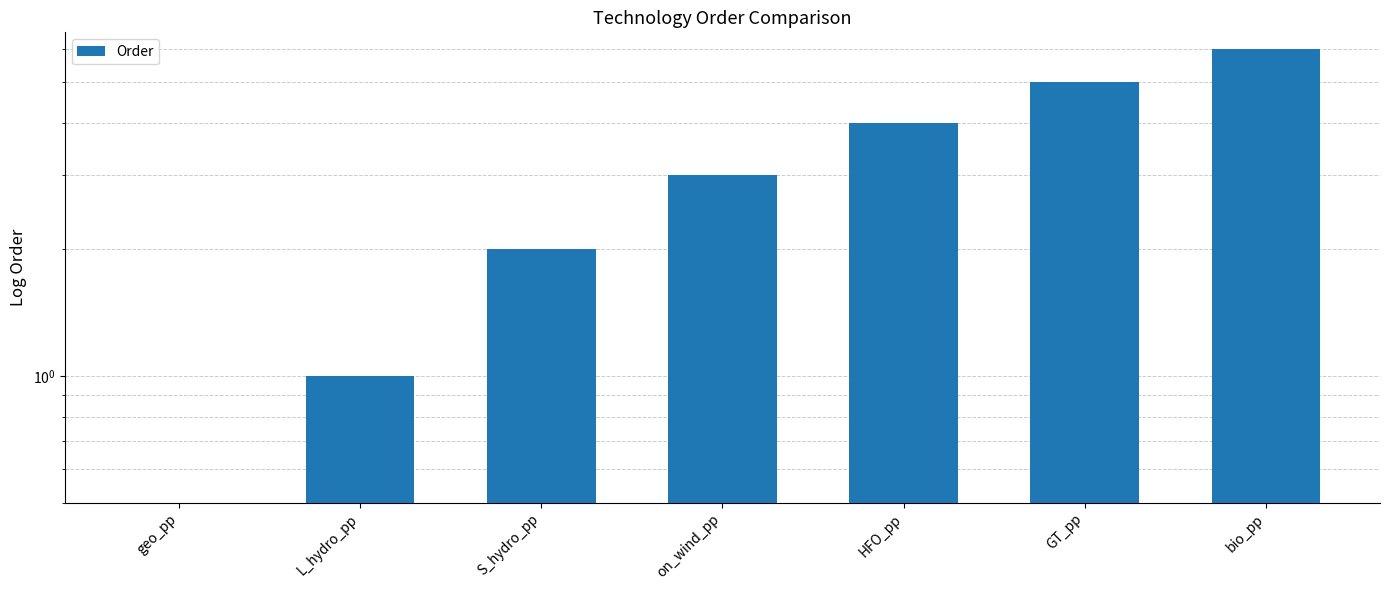

How many data points are above 3?

3